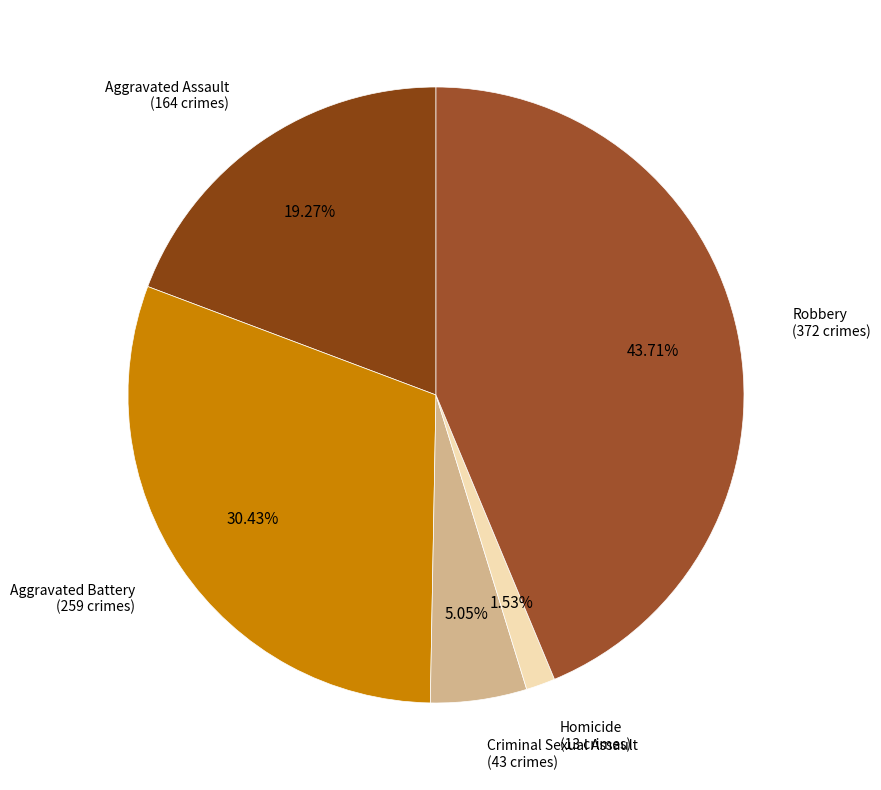

To the nearest percent, what is the average slice percentage?

20%